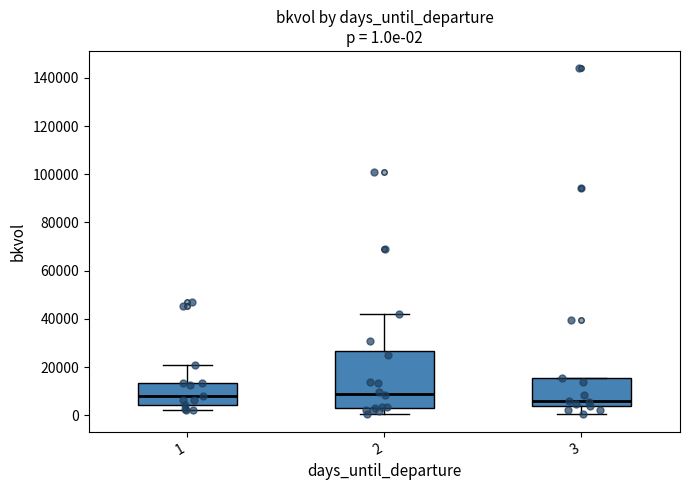

Which box is the tallest, from its lower edge to its upper edge?

2